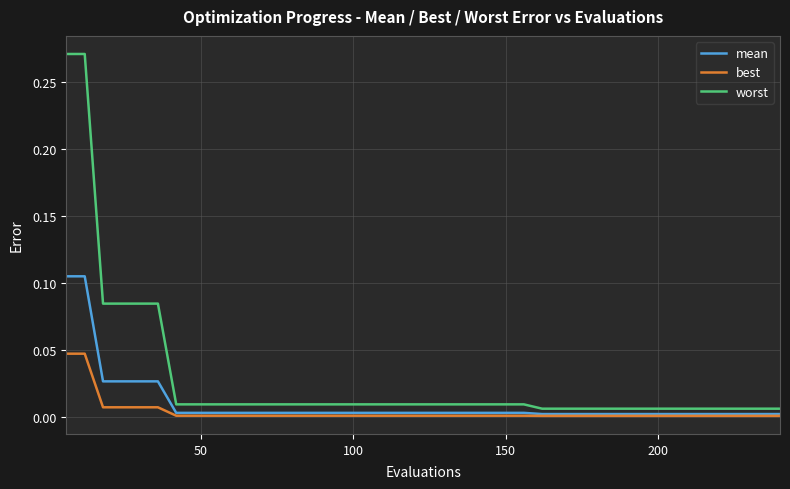

List the series in order of their peak value, highest first.

worst, mean, best